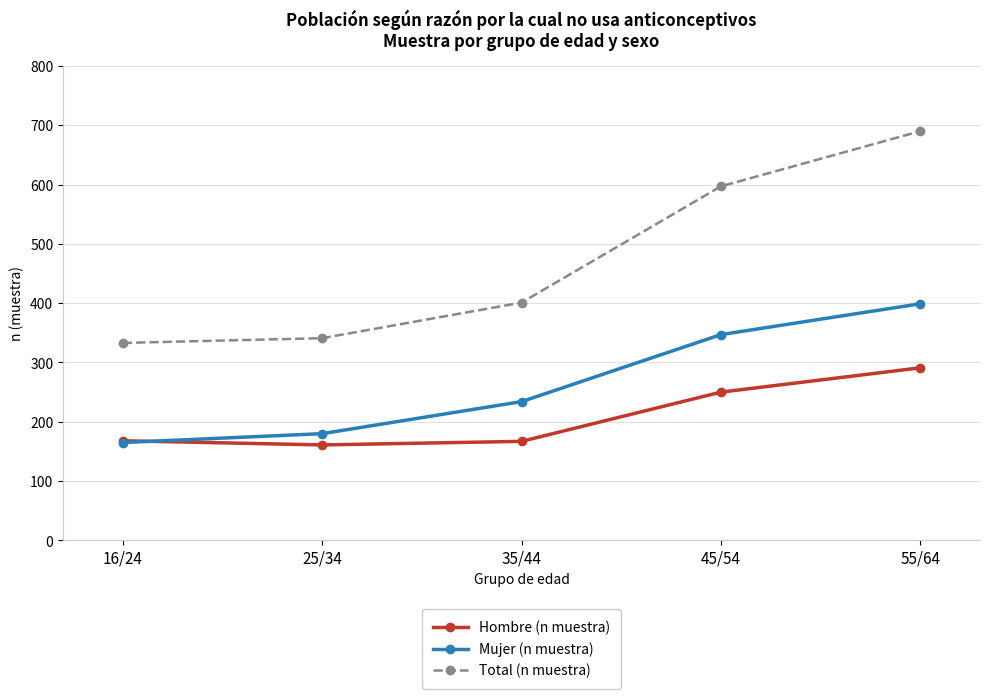

What is the label of the 3rd point from the left?

35/44